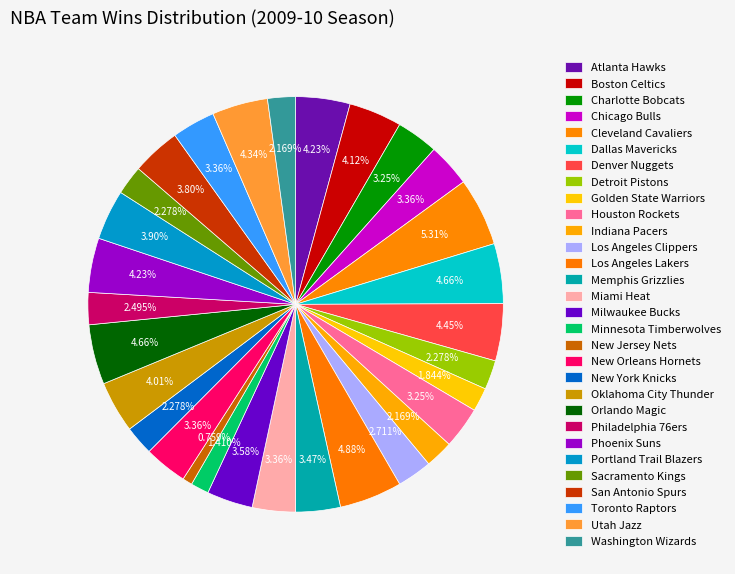

Is Toronto Raptors the majority of the pie?

No